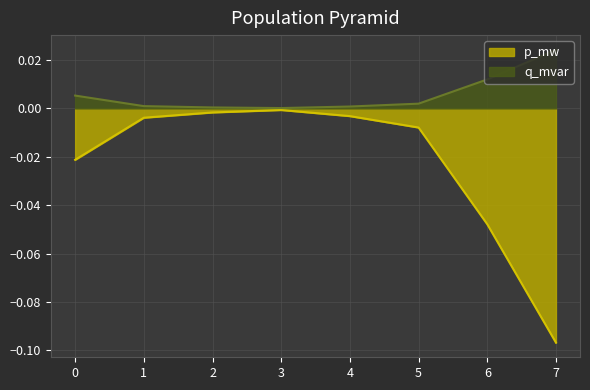

At which category does p_mw reach its first local peak?

3